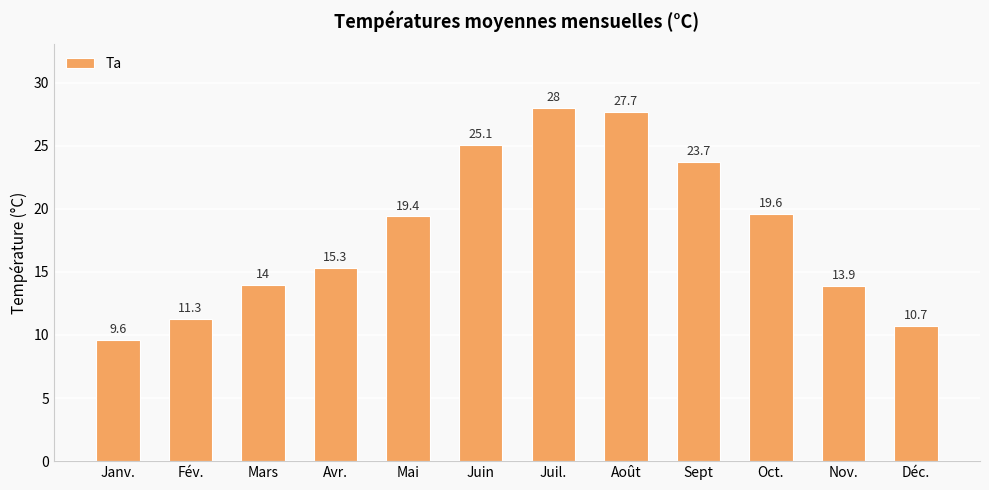

What is the label of the 1st bar from the right?

Déc.